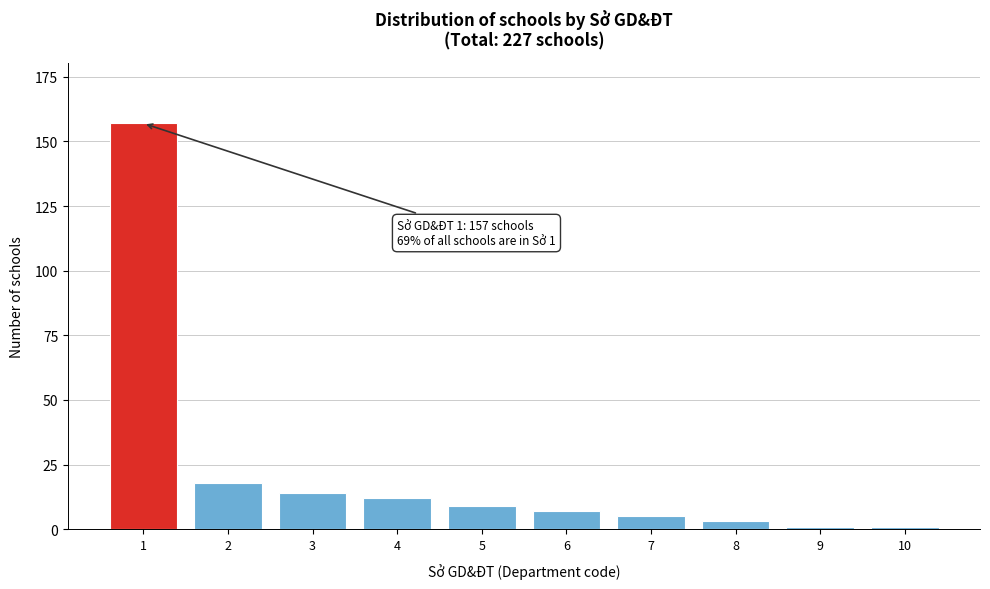

Reading left to right, transcribe all the data shown in this chart.

1=157	2=18	3=14	4=12	5=9	6=7	7=5	8=3	9=1	10=1